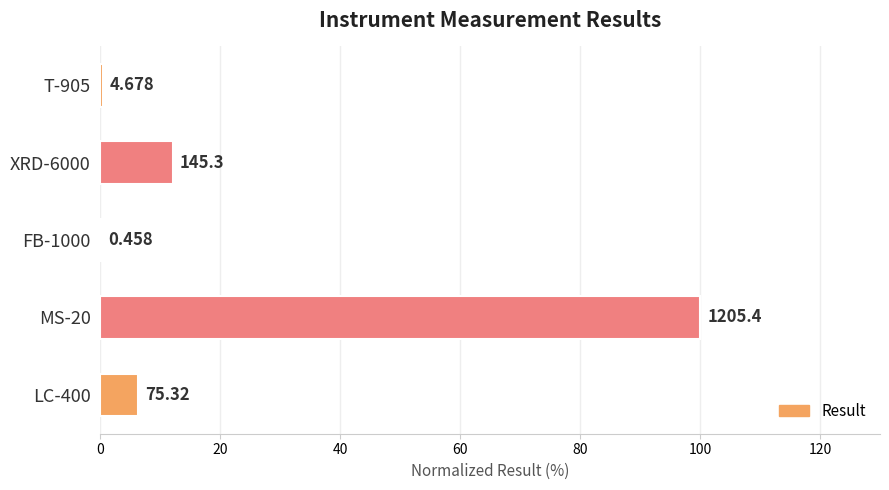

Are the bars horizontal?

Yes